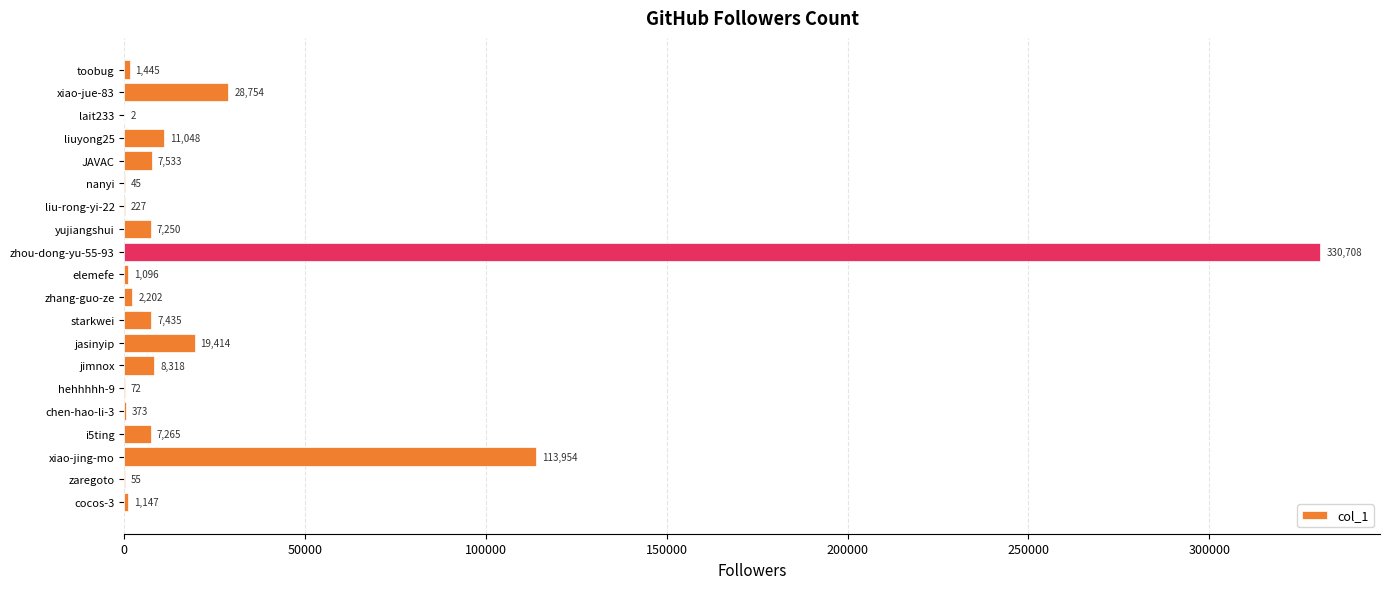

What is the greatest value displayed?

330708